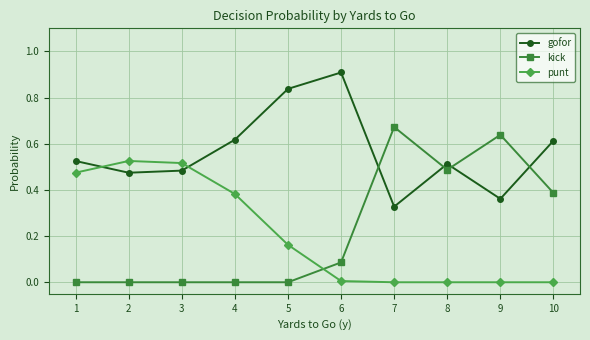

What is the greatest value displayed?

0.9